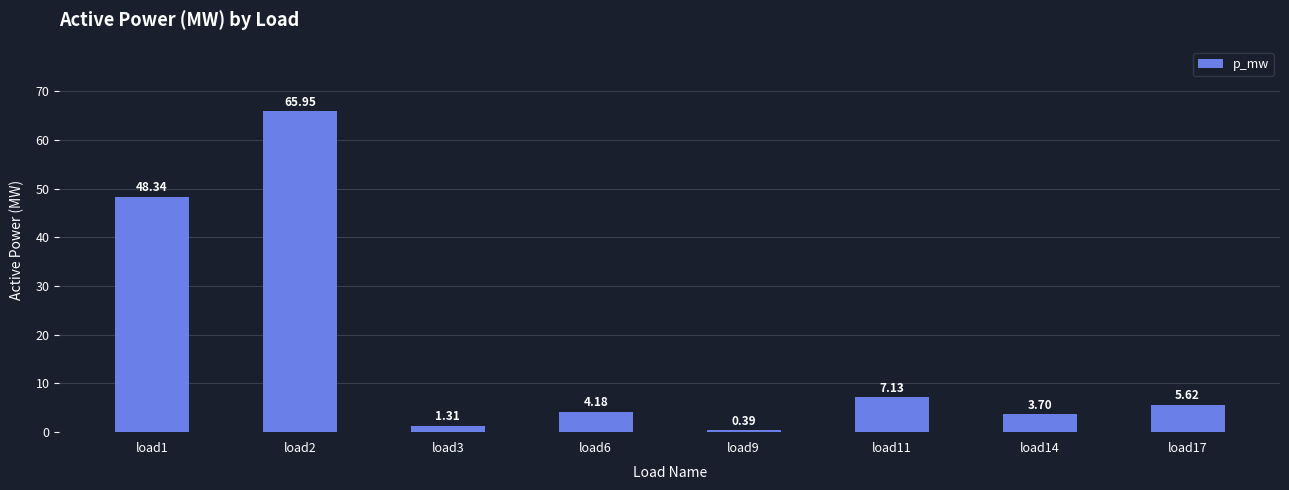

List the labels in order of value, smallest first.

load9, load3, load14, load6, load17, load11, load1, load2